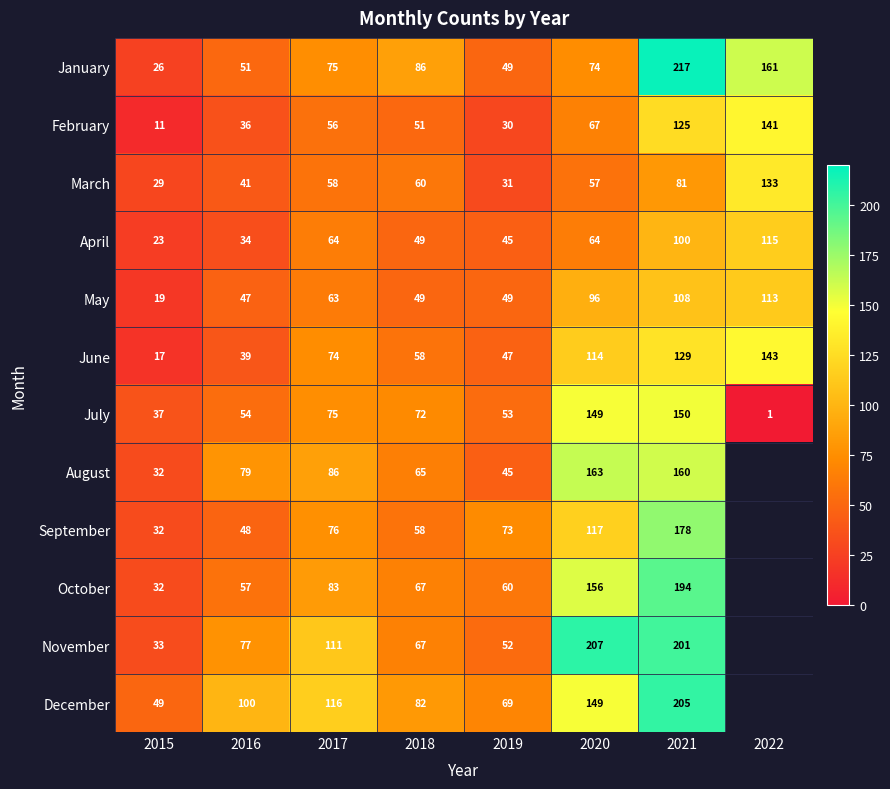

True or false: August has a value of 65 at 2018.

True